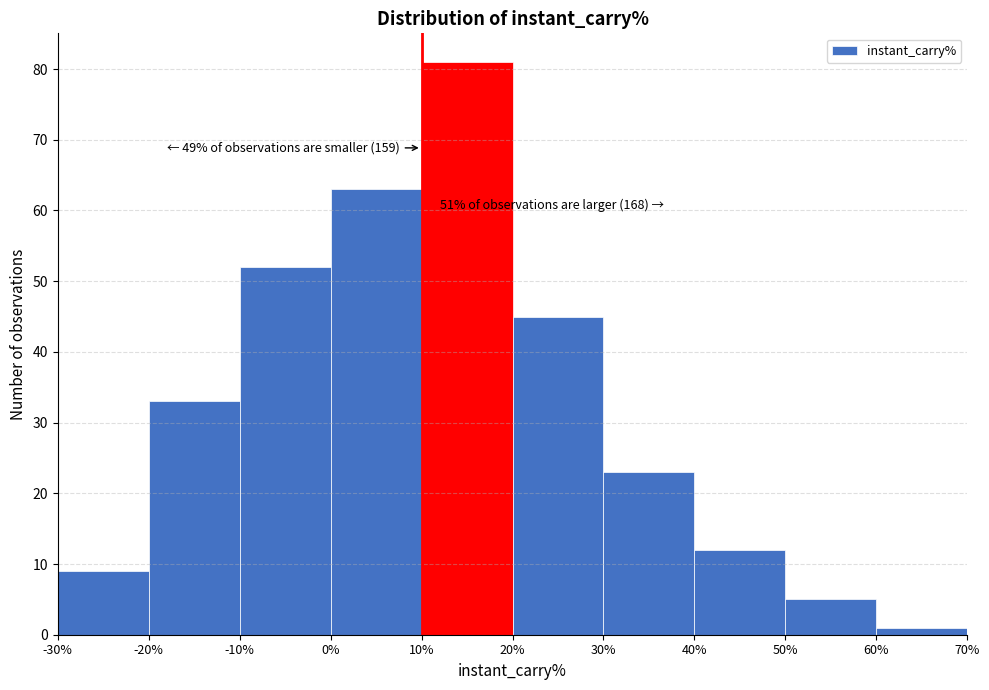

Over which range of the x-axis is the bar tallest?

10% to 20%